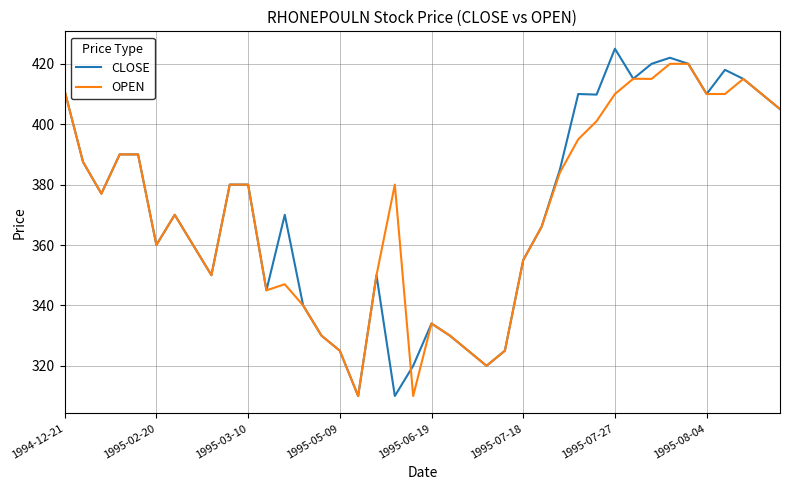

Which series has the widest spread of values?

CLOSE